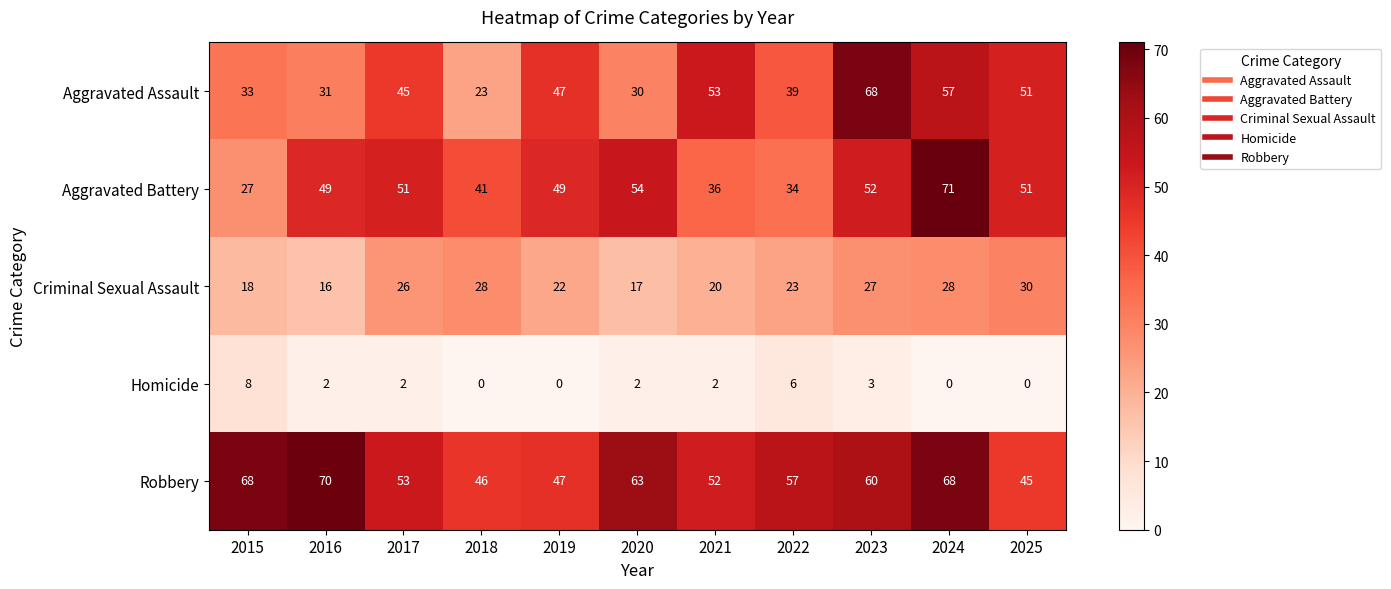

Where does the Homicide series first go above 2?

2015